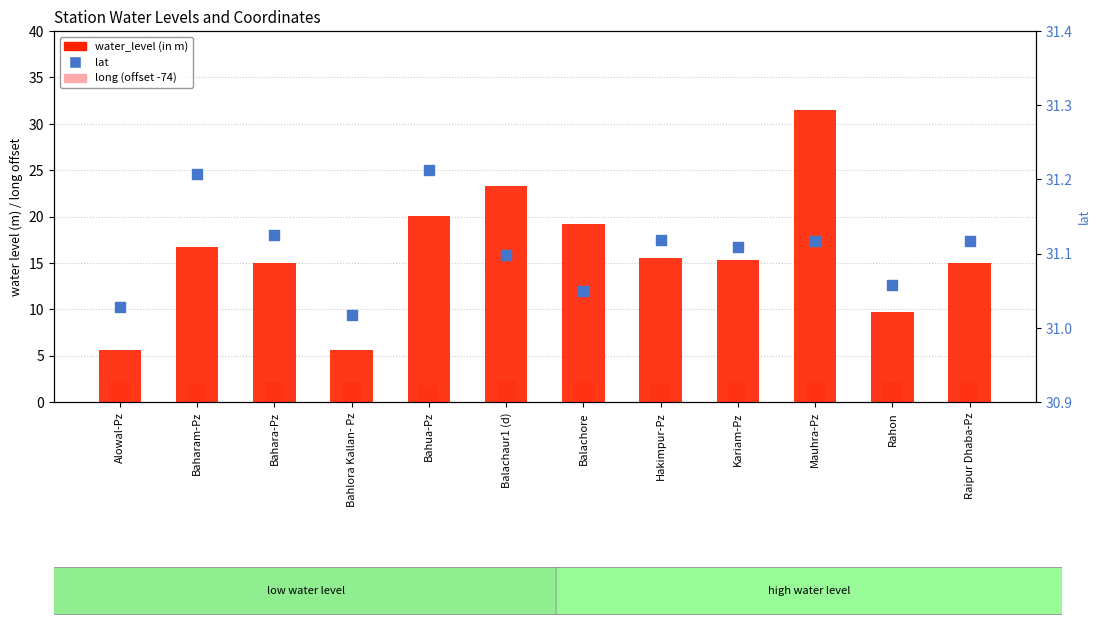

At how many categories does at least one series exceed 14?

12